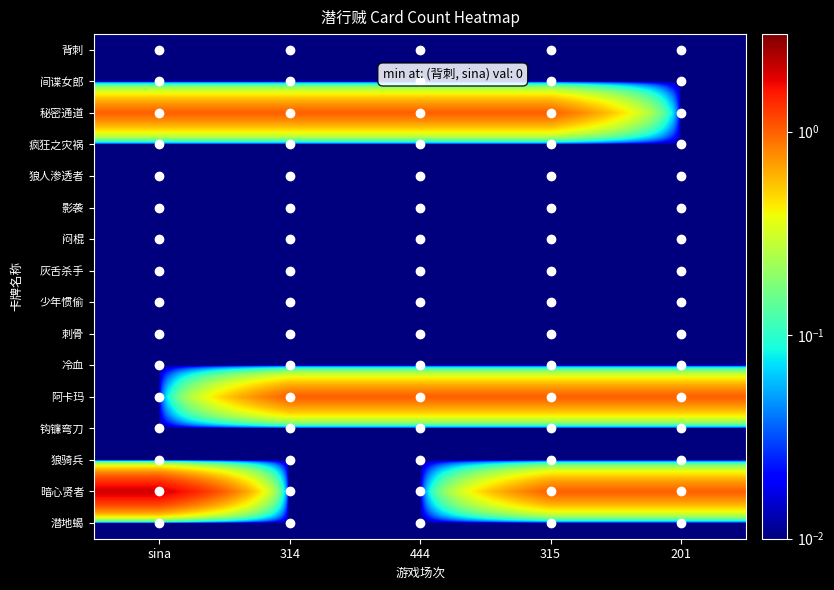

Reading left to right, transcribe all the data shown in this chart.

背刺: sina=0.0	314=0.0	444=0.0	315=0.0	201=0.0
间谍女郎: sina=0.0	314=0.0	444=0.0	315=0.0	201=0.0
秘密通道: sina=1.0	314=1.0	444=1.0	315=1.0	201=0.0
疯狂之灾祸: sina=0.0	314=0.0	444=0.0	315=0.0	201=0.0
狼人渗透者: sina=0.0	314=0.0	444=0.0	315=0.0	201=0.0
影袭: sina=0.0	314=0.0	444=0.0	315=0.0	201=0.0
闷棍: sina=0.0	314=0.0	444=0.0	315=0.0	201=0.0
灰舌杀手: sina=0.0	314=0.0	444=0.0	315=0.0	201=0.0
少年惯偷: sina=0.0	314=0.0	444=0.0	315=0.0	201=0.0
刺骨: sina=0.0	314=0.0	444=0.0	315=0.0	201=0.0
冷血: sina=0.0	314=0.0	444=0.0	315=0.0	201=0.0
阿卡玛: sina=0.0	314=1.0	444=1.0	315=1.0	201=1.0
钩镰弯刀: sina=0.0	314=0.0	444=0.0	315=0.0	201=0.0
狼骑兵: sina=0.0	314=0.0	444=0.0	315=0.0	201=0.0
暗心贤者: sina=2.0	314=0.0	444=0.0	315=1.0	201=1.0
潜地蝎: sina=0.0	314=0.0	444=0.0	315=0.0	201=0.0